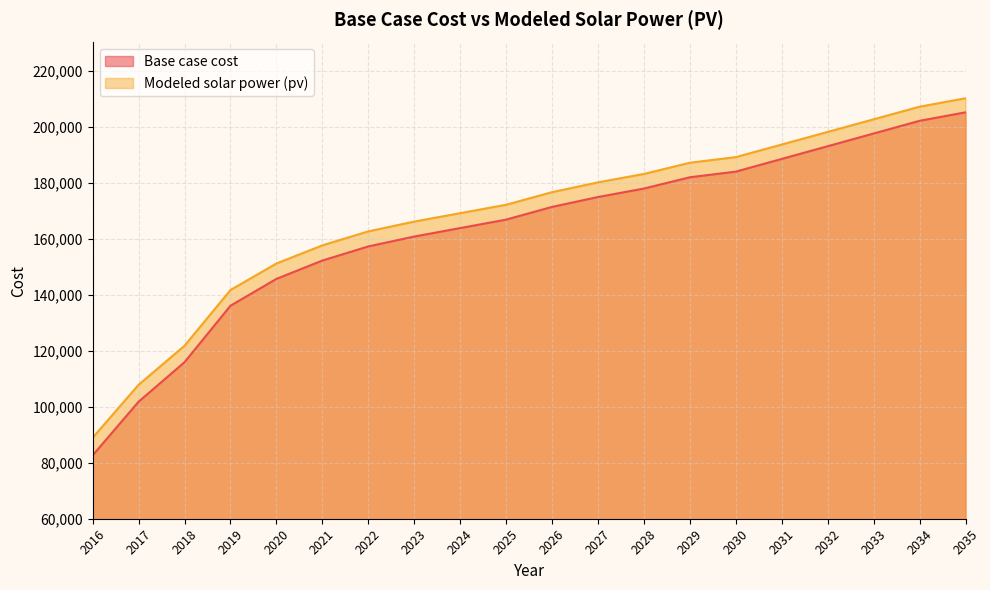

True or false: Base case cost and Modeled solar power (pv) cross at least once.

False